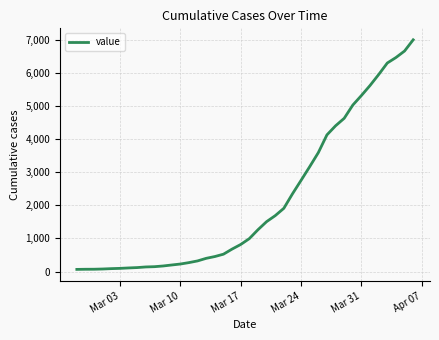

What is the difference between the maximum and minimum values?

6931